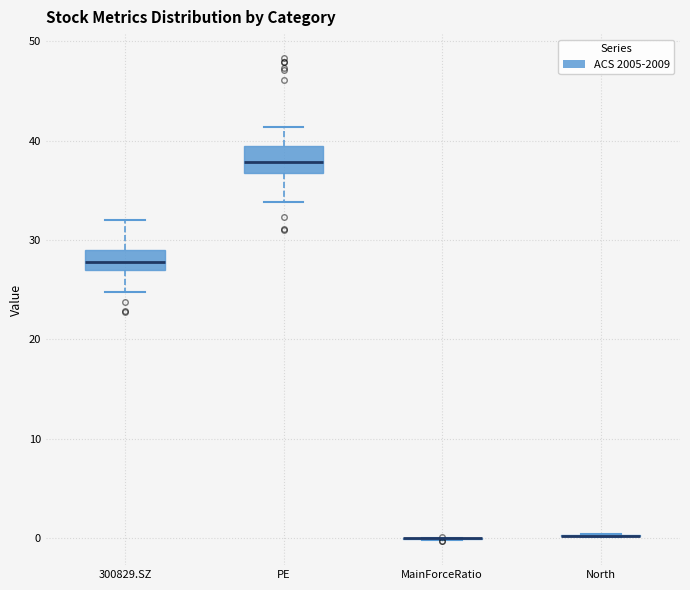

Reading left to right, read every box against the y-axis: the position of its median line, the range the box covers, and the ends of its whiskers. The values are not printed on the chart, so give them approximately, as read against the axis.

300829.SZ: median 28, box 27 to 29, whiskers 25 to 32
PE: median 38, box 37 to 40, whiskers 34 to 41
MainForceRatio: box collapsed to a line at 0, whiskers 0 to 0
North: box collapsed to a line at 0, whiskers 0 to 0